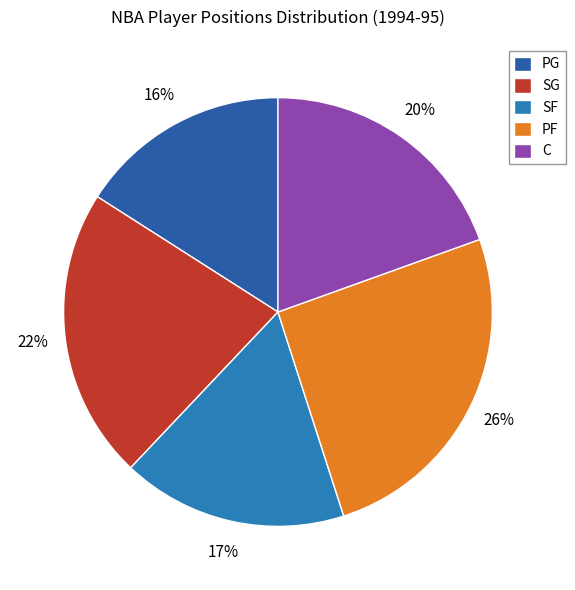

How many slices are in this pie chart?

5